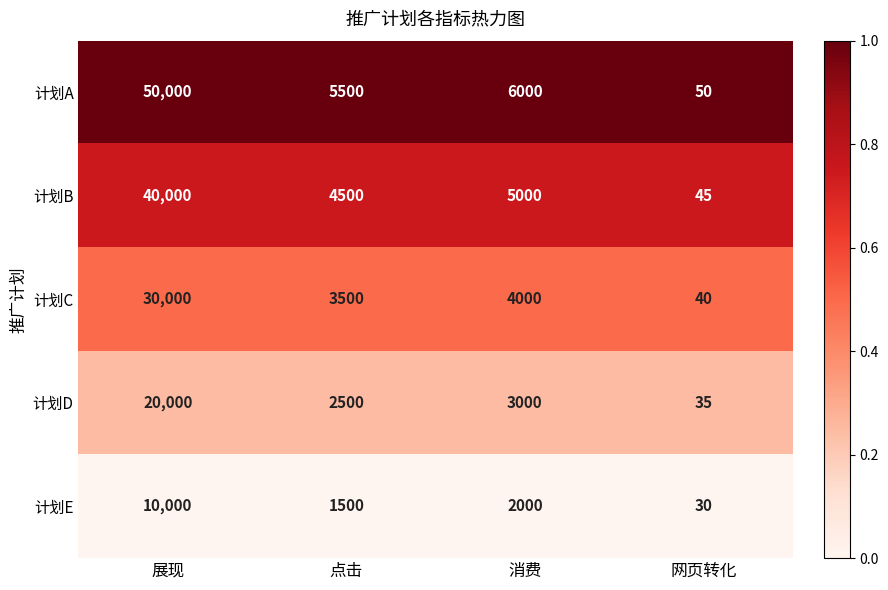

List the series in order of their overall mean, lowest first.

计划E, 计划D, 计划C, 计划B, 计划A